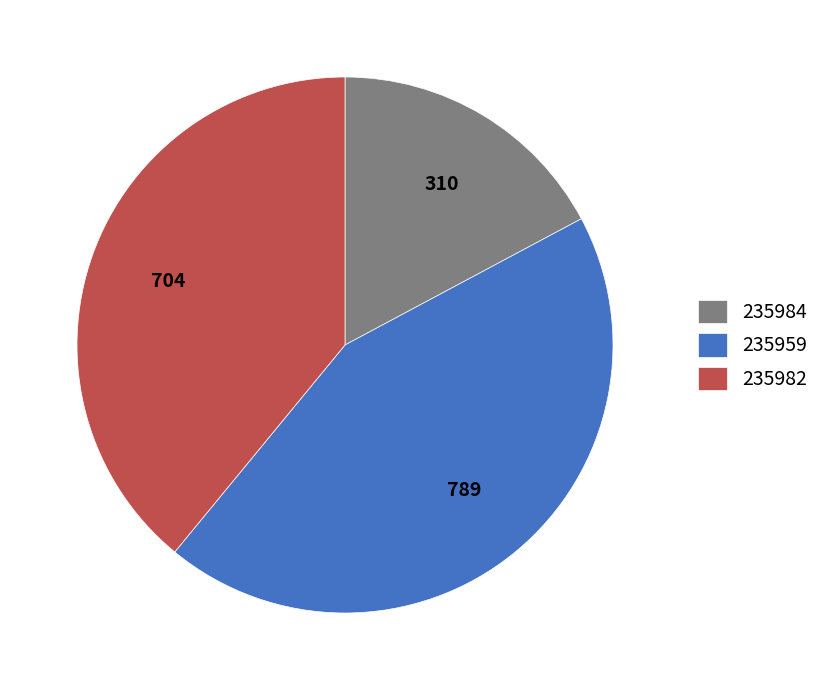

How many segments does this pie chart have?

3